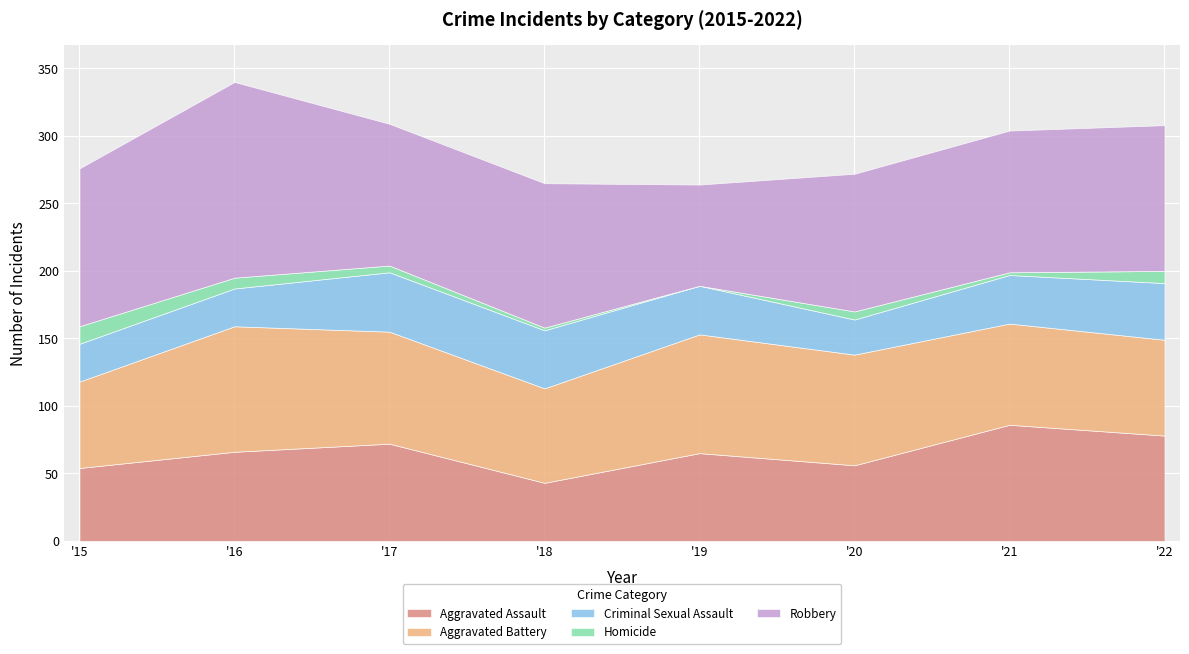

Between 2016 and 2017, which is larger?

2017